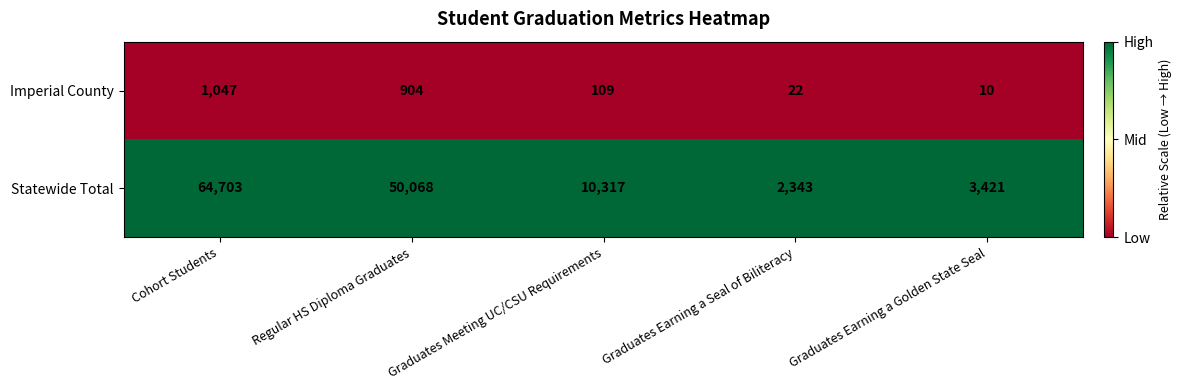

What value does the Statewide Total series have at Graduates Earning a Golden State Seal, to the nearest 100?

3400